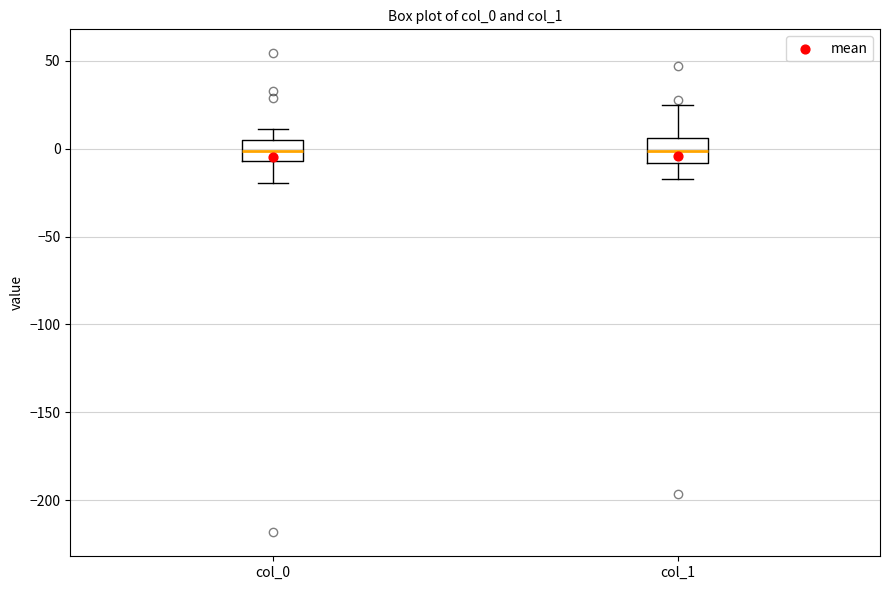

Reading left to right, read every box against the y-axis: the position of its median line, the range the box covers, and the ends of its whiskers. The values are not printed on the chart, so give them approximately, as read against the axis.

col_0: median 0, box -5 to 5, whiskers -20 to 10
col_1: median 0, box -10 to 5, whiskers -15 to 25